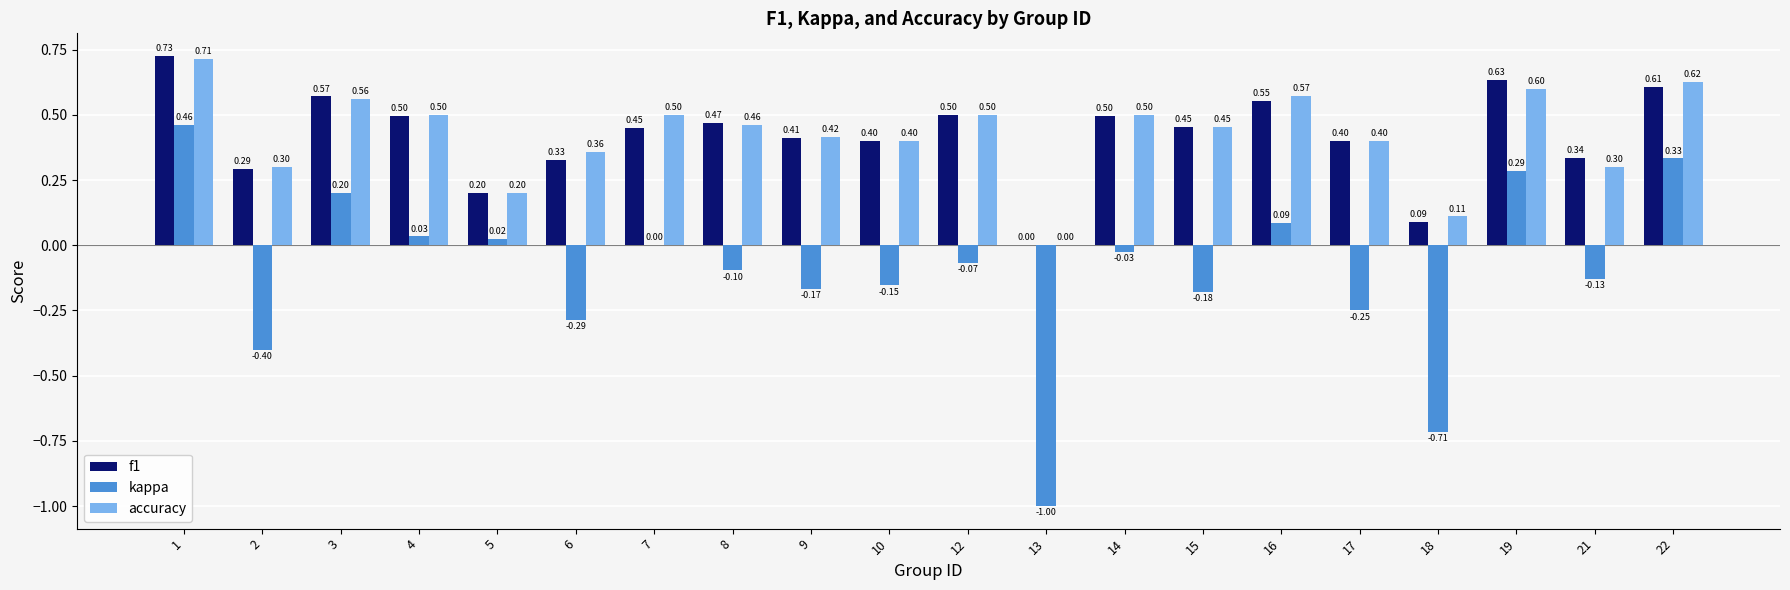

How many groups of bars are there?

20